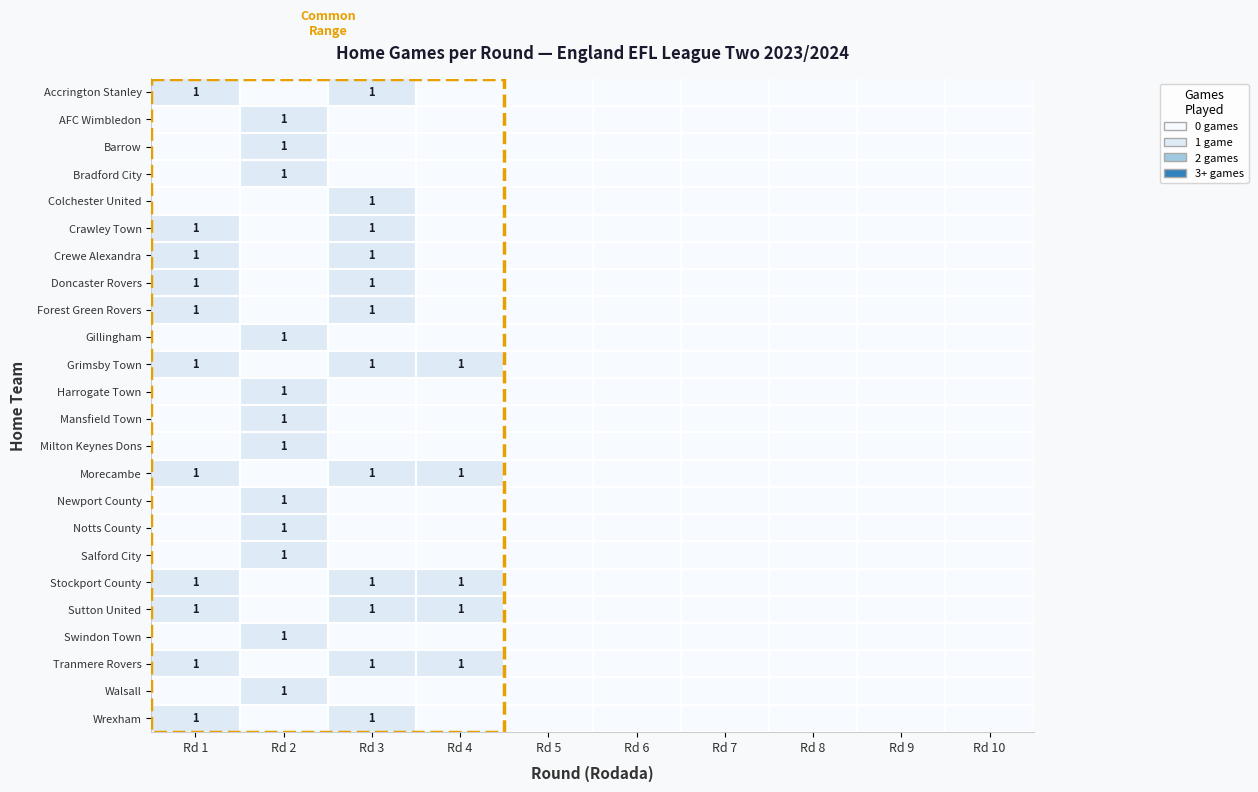

The Crewe Alexandra series shows 0 at Rd 3. True or false?

False